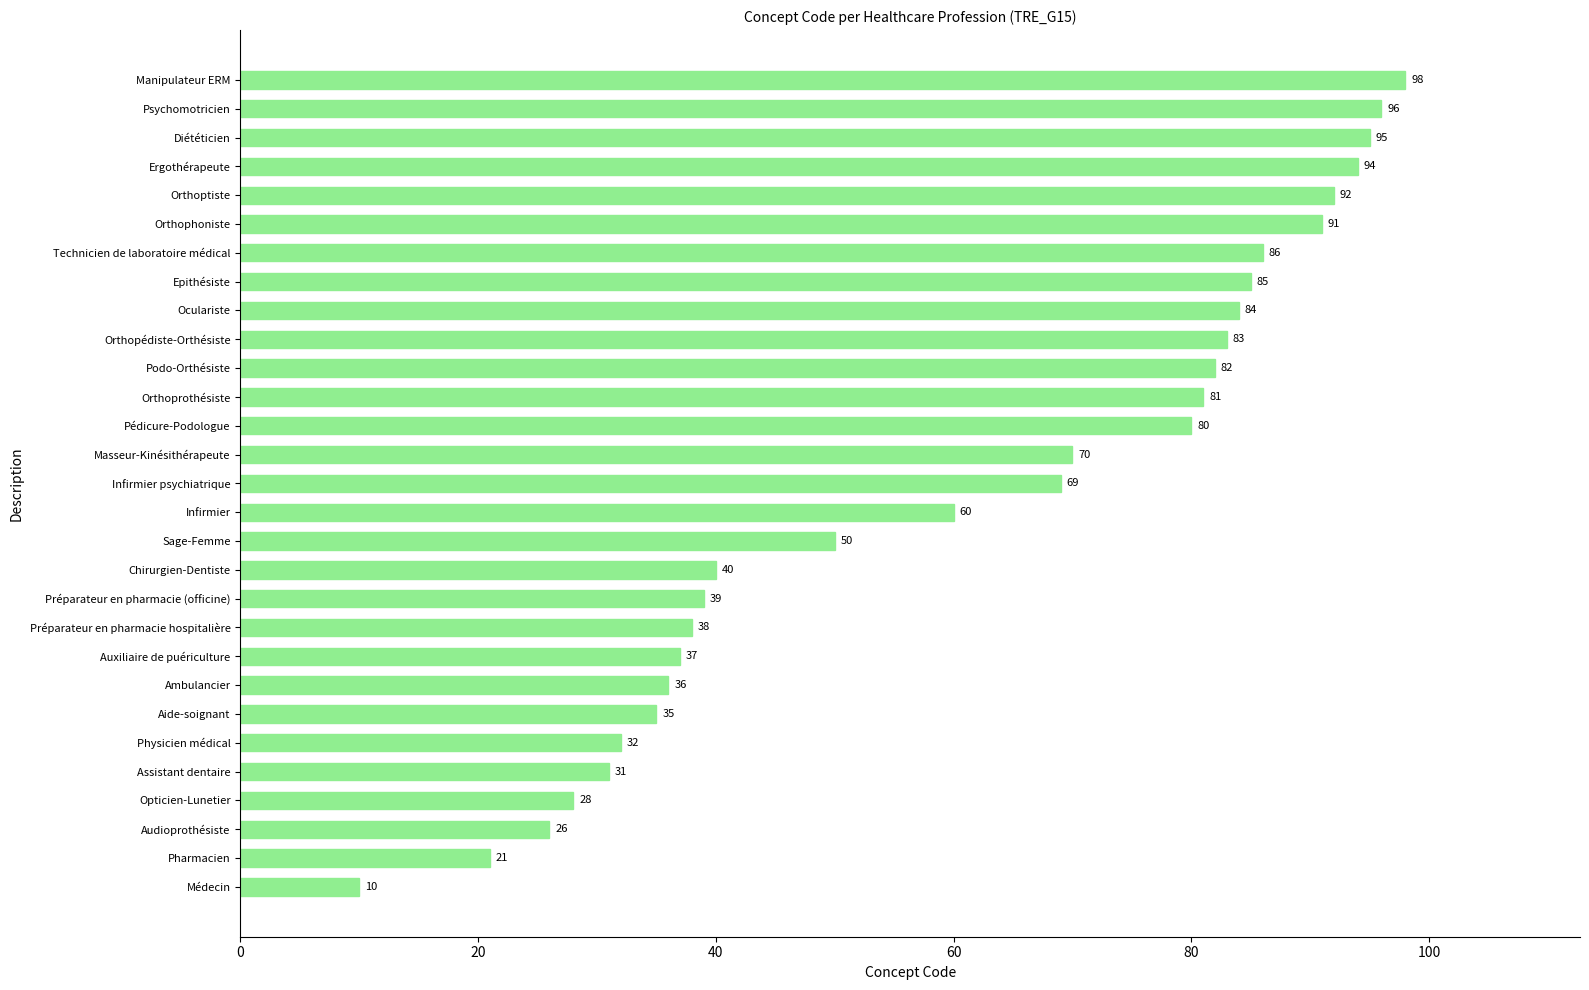

Rank the categories by value from highest to lowest.

Manipulateur ERM, Psychomotricien, Diététicien, Ergothérapeute, Orthoptiste, Orthophoniste, Technicien de laboratoire médical, Epithésiste, Oculariste, Orthopédiste-Orthésiste, Podo-Orthésiste, Orthoprothésiste, Pédicure-Podologue, Masseur-Kinésithérapeute, Infirmier psychiatrique, Infirmier, Sage-Femme, Chirurgien-Dentiste, Préparateur en pharmacie (officine), Préparateur en pharmacie hospitalière, Auxiliaire de puériculture, Ambulancier, Aide-soignant, Physicien médical, Assistant dentaire, Opticien-Lunetier, Audioprothésiste, Pharmacien, Médecin